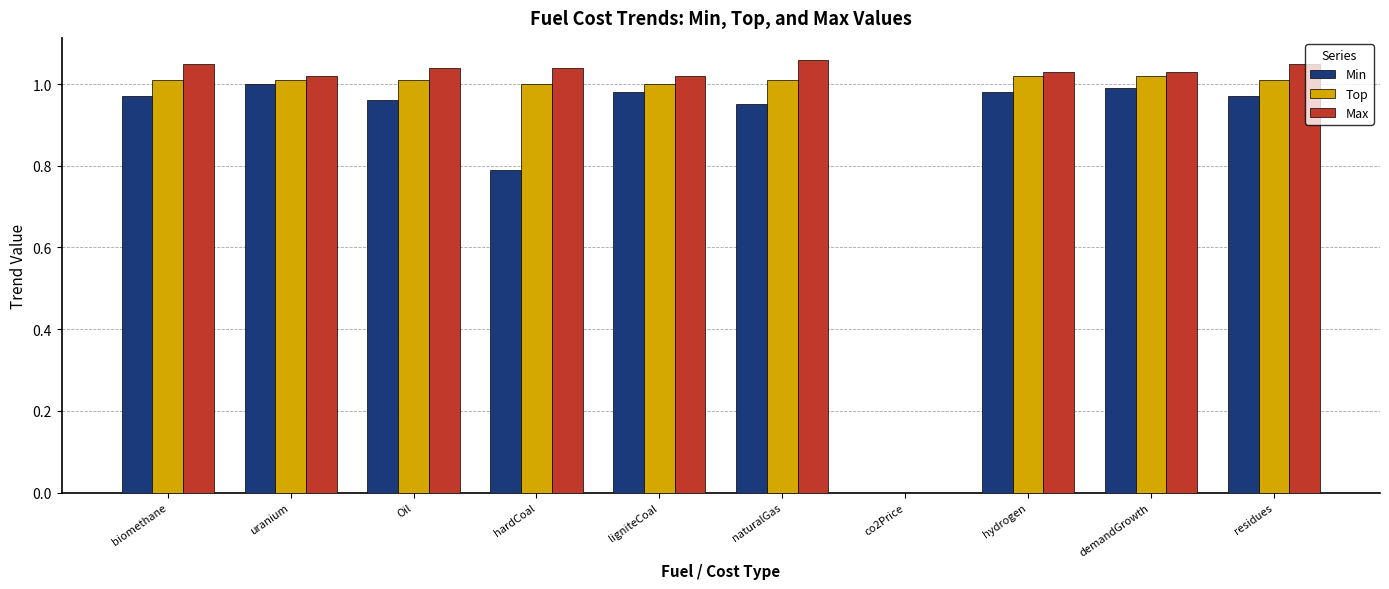

What is the sum of all Min values?

8.6